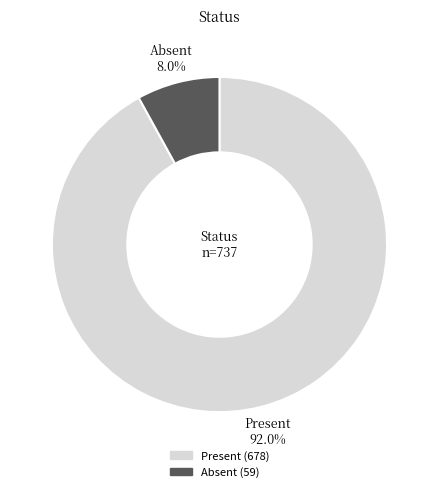

Does Present account for over 50% of the chart?

Yes